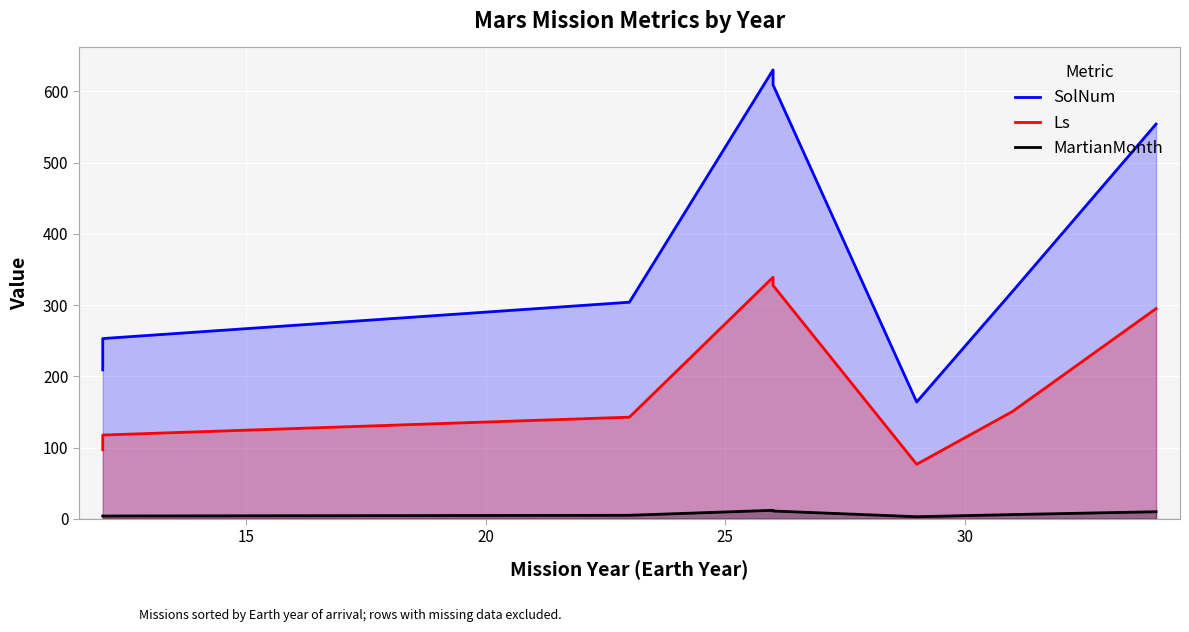

Reading right to left, list all the values displayed in this chart.

SolNum: 554.0	319.0	164.0	609.0	630.0	304.0	253.0	209.0
Ls: 295.0	150.6	76.6	327.6	339.0	142.7	117.6	97.0
MartianMonth: 10.0	6.0	3.0	11.0	12.0	5.0	4.0	4.0